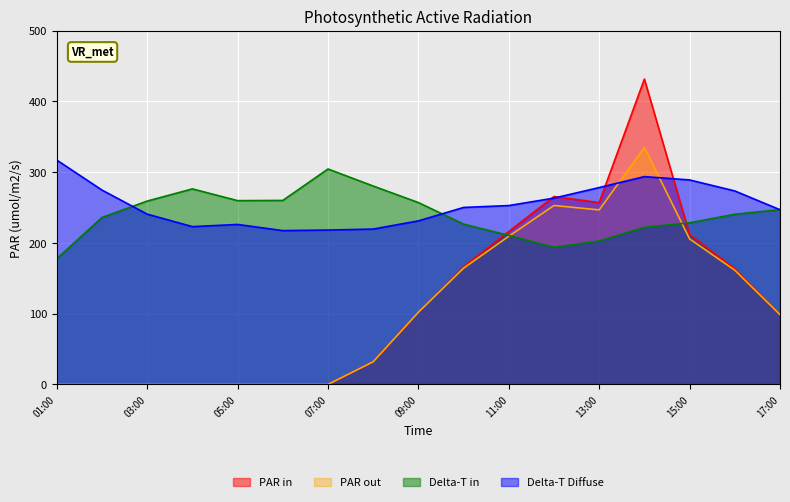

The PAR out series shows 0.0 at 05:00. True or false?

True